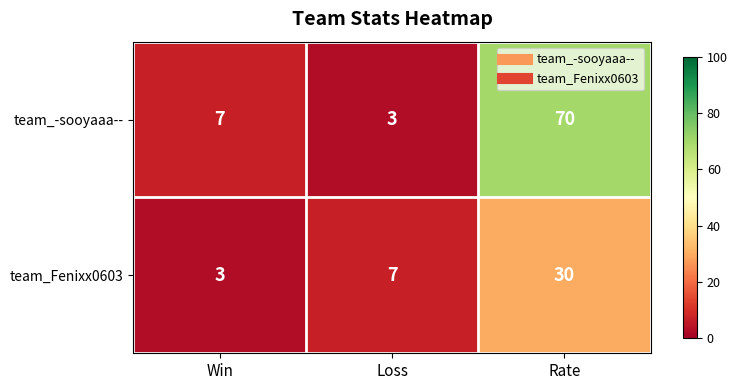

Count the number of data series in this chart.

2